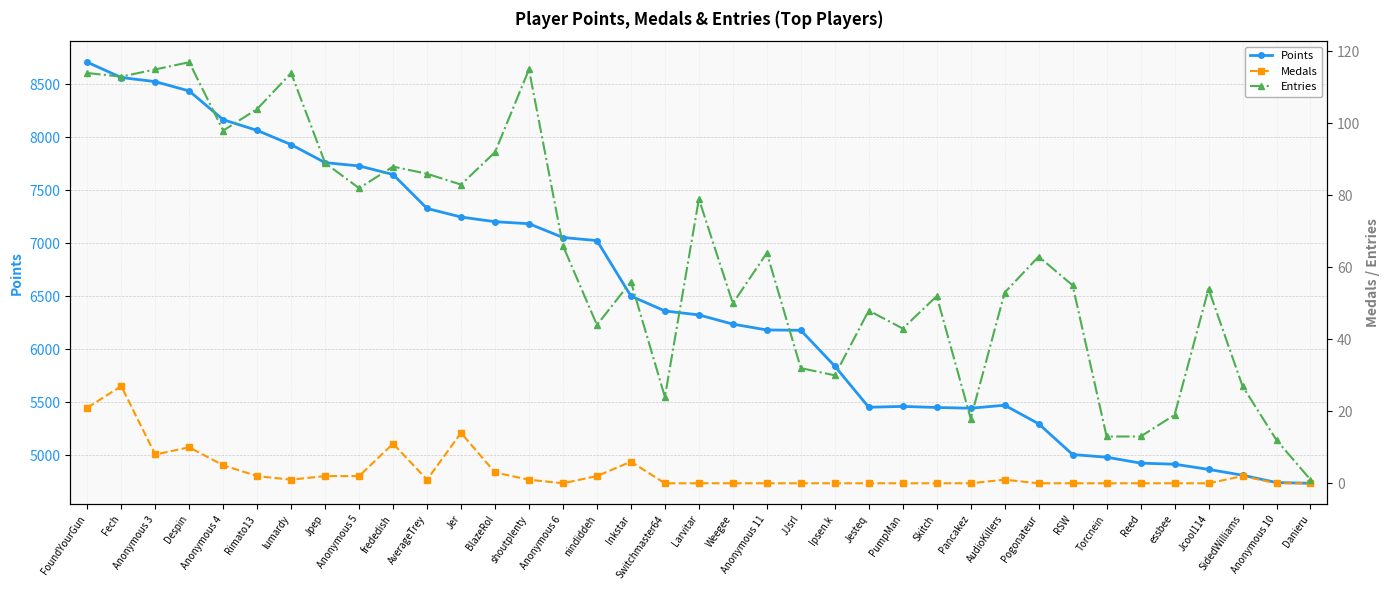

What is the minimum value for Points?

4737